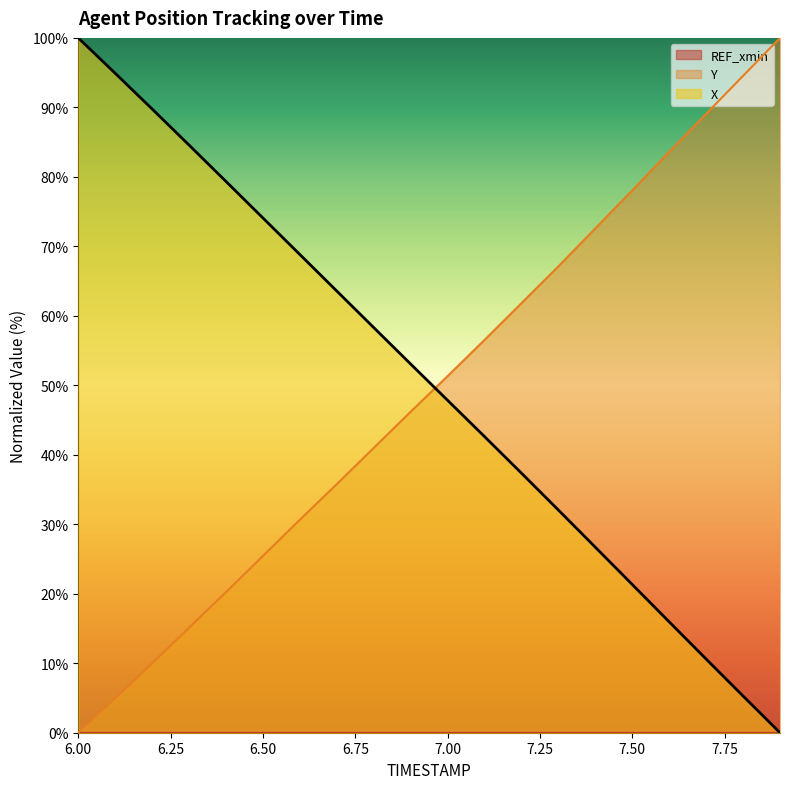

True or false: X has a value of 42.6 at 7.1.

True